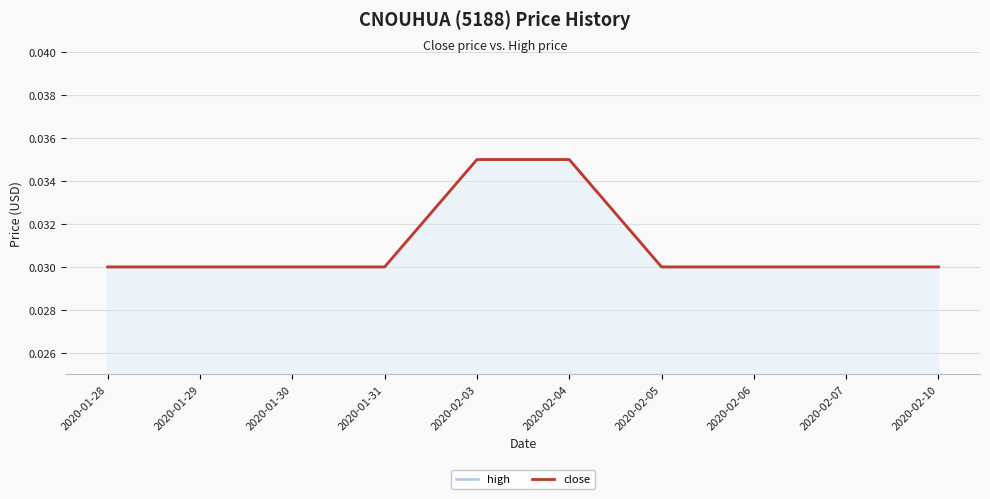

What are all the series names shown in the legend?

high, close